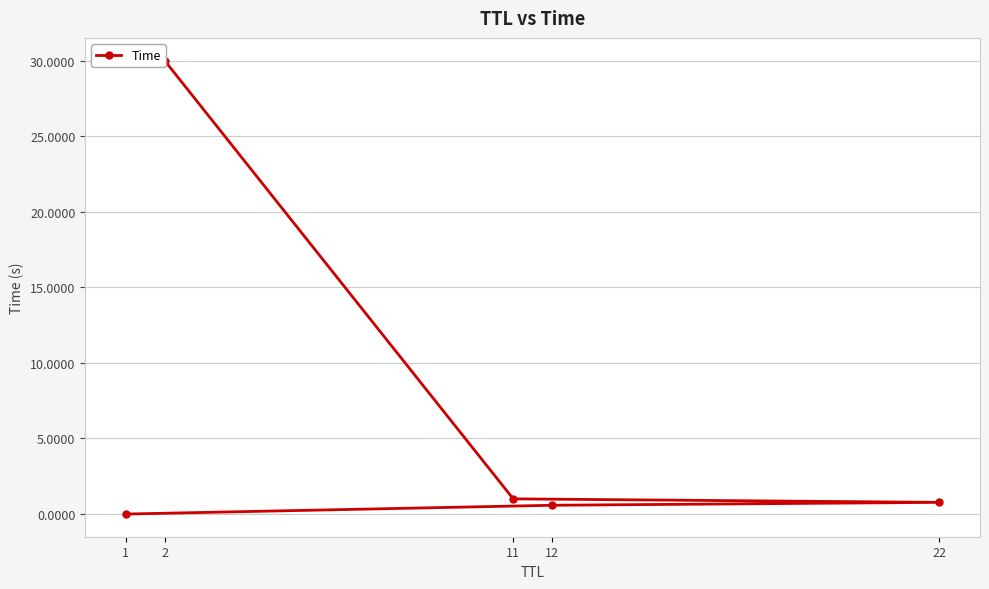

List the labels in order of value, smallest first.

1, 12, 22, 11, 2